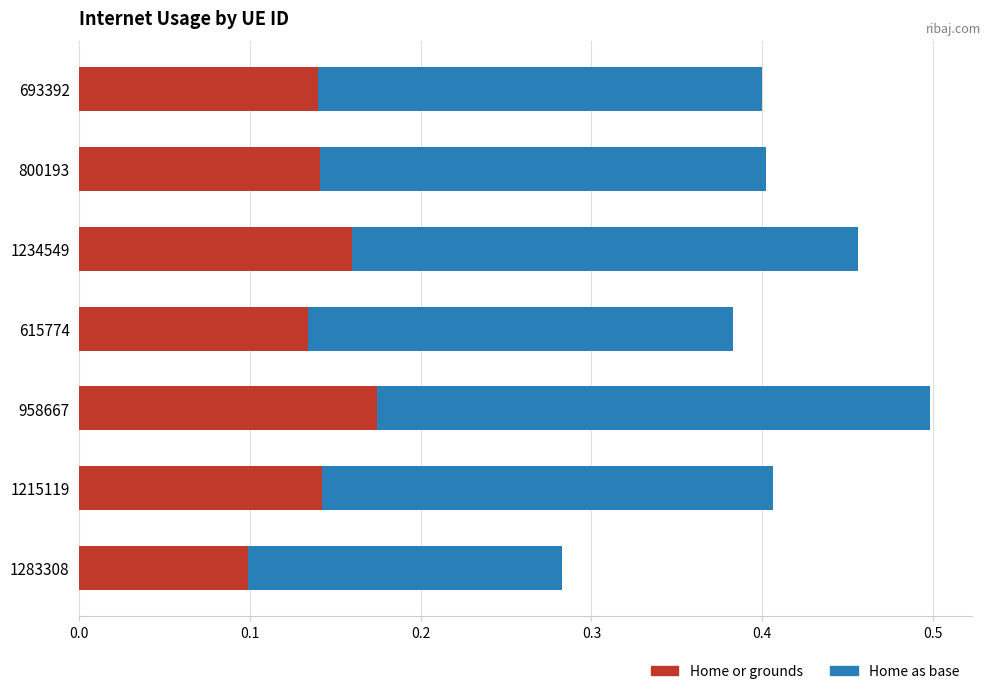

What is the sum of all Home or grounds values?

1.0